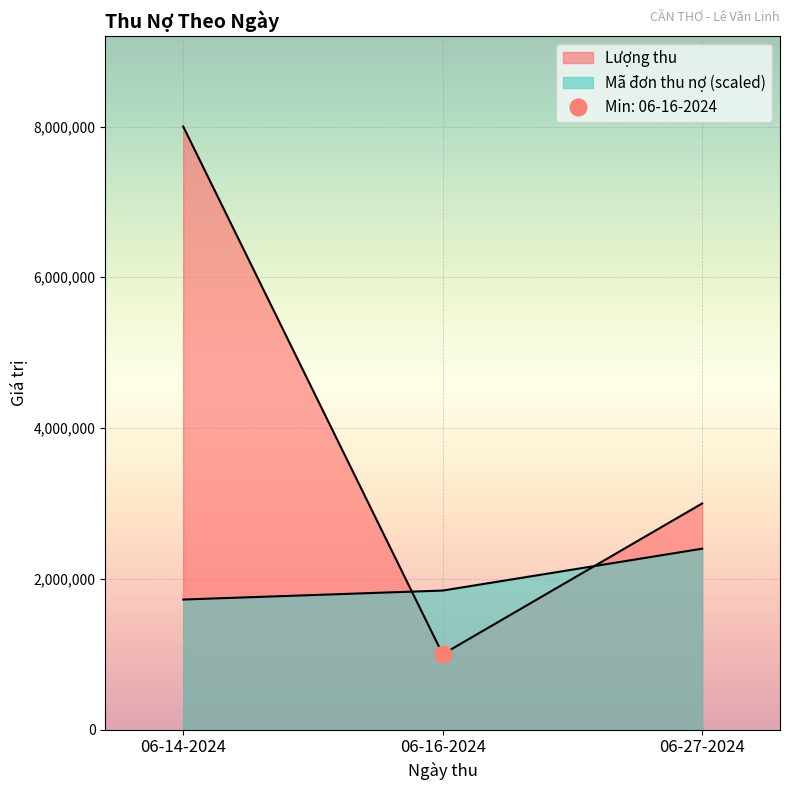

Read the Mã đơn thu nợ value at 06-16-2024.

1844628.1